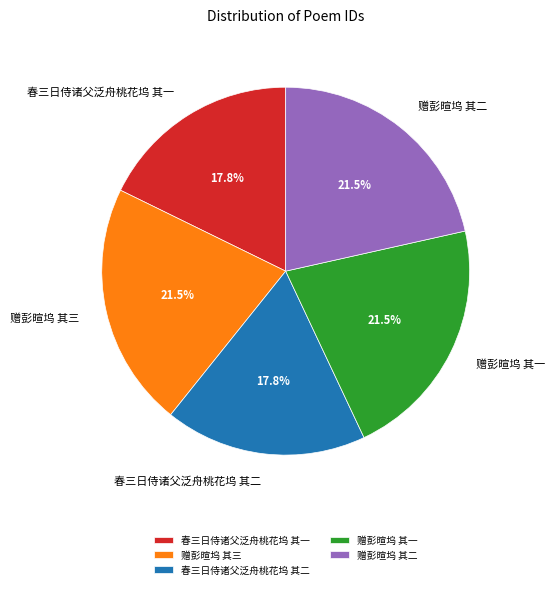

Does 赠彭暄坞 其三 account for over 50% of the chart?

No